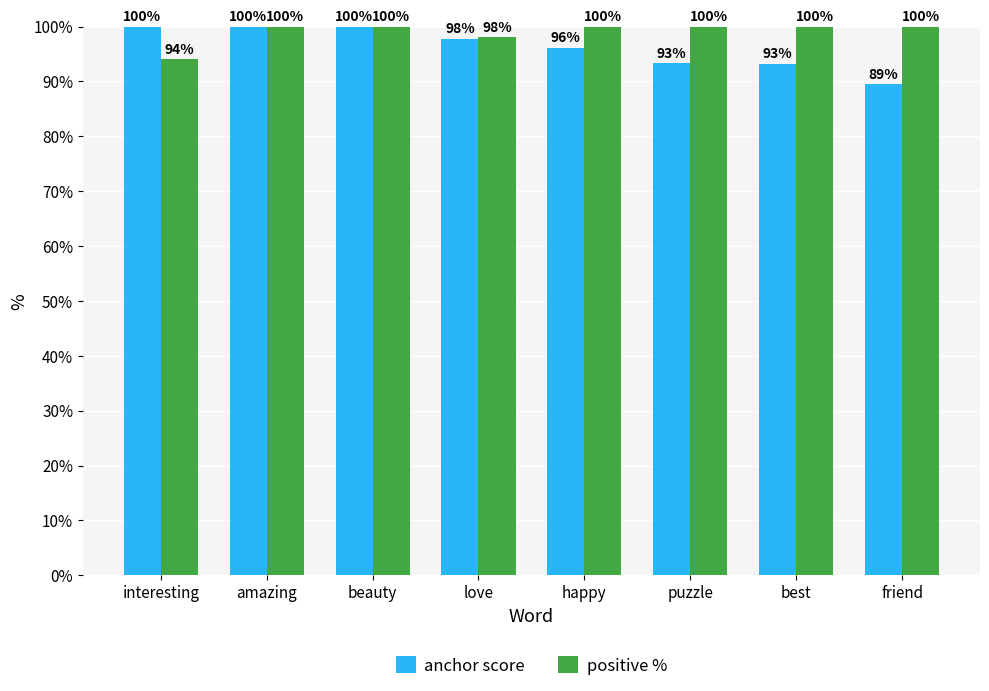

What are all the series names shown in the legend?

anchor score, positive %